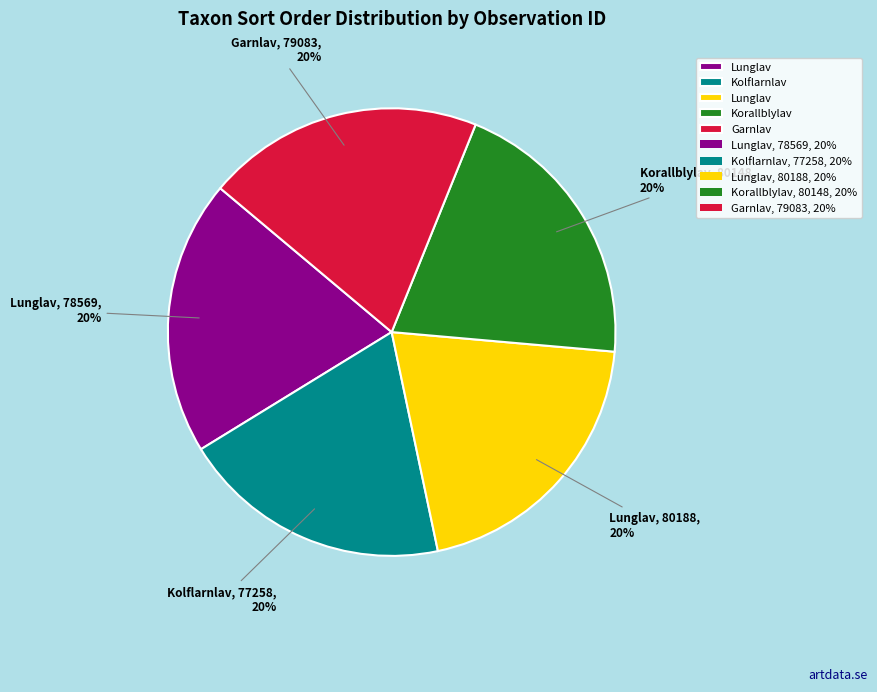

Is there a majority slice in this chart?

No